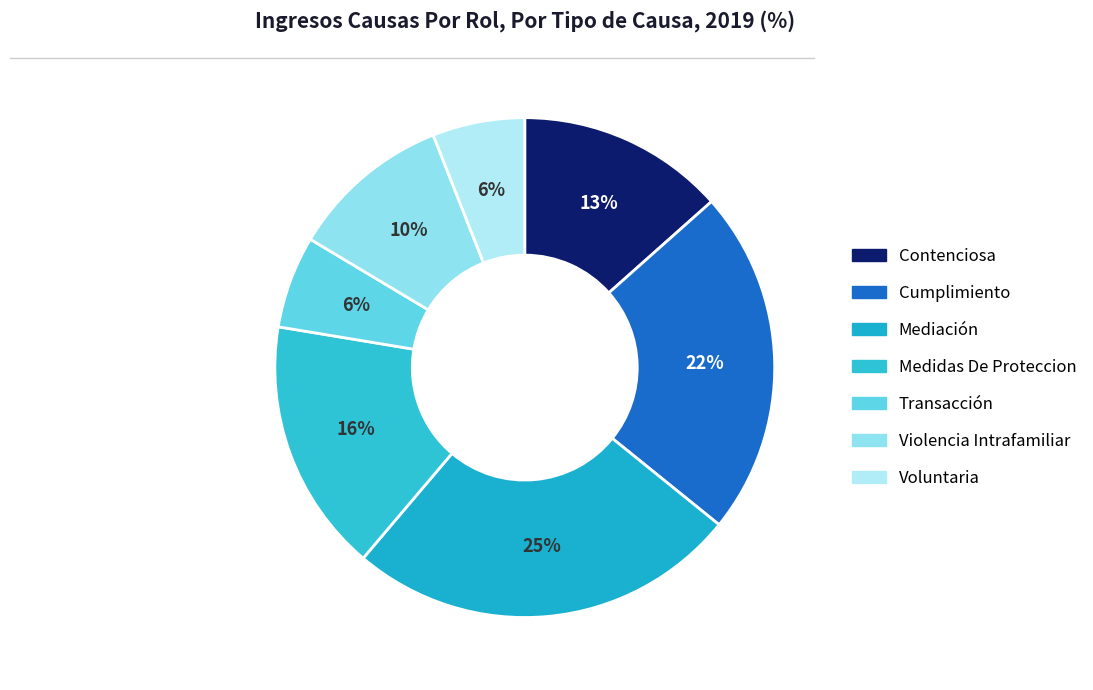

What percentage do Cumplimiento and Mediación together represent?

47.8%